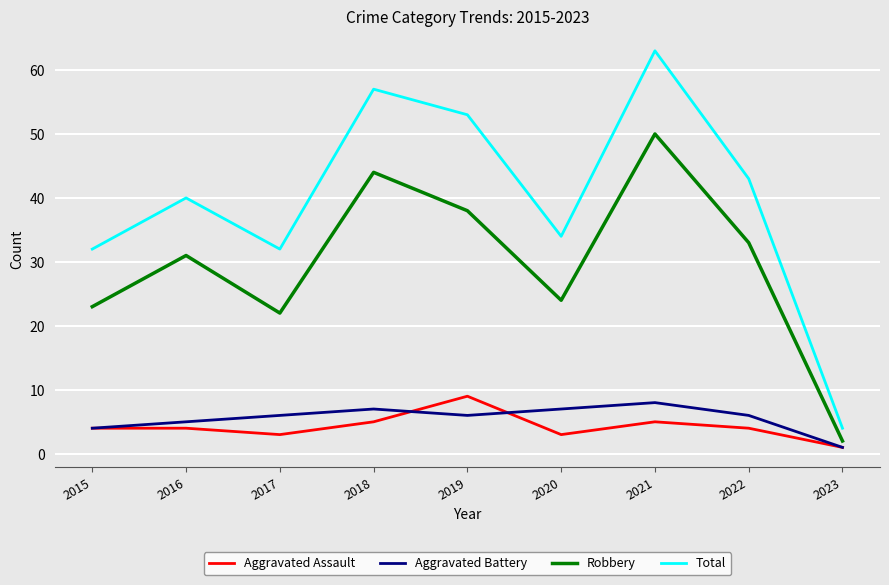

What are all the series names shown in the legend?

Aggravated Assault, Aggravated Battery, Robbery, Total